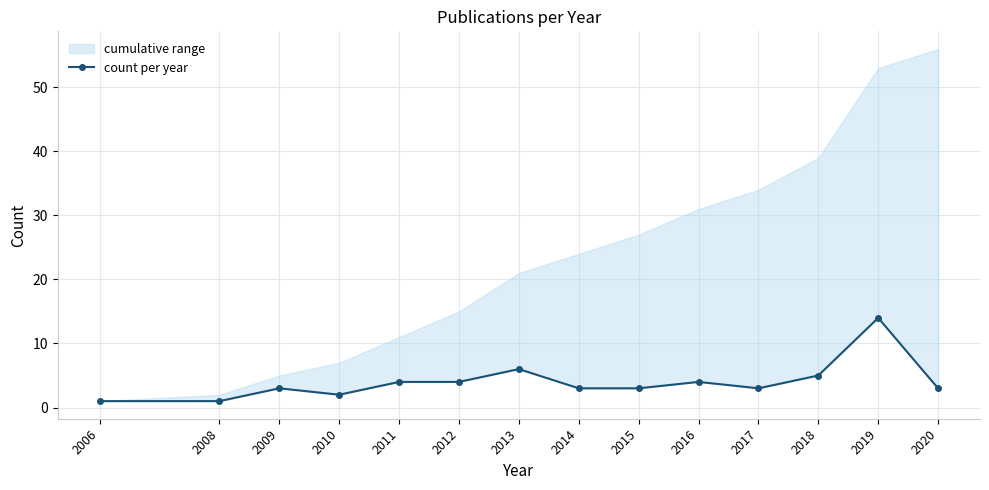

Reading left to right, transcribe all the data shown in this chart.

2006=1	2008=1	2009=3	2010=2	2011=4	2012=4	2013=6	2014=3	2015=3	2016=4	2017=3	2018=5	2019=14	2020=3